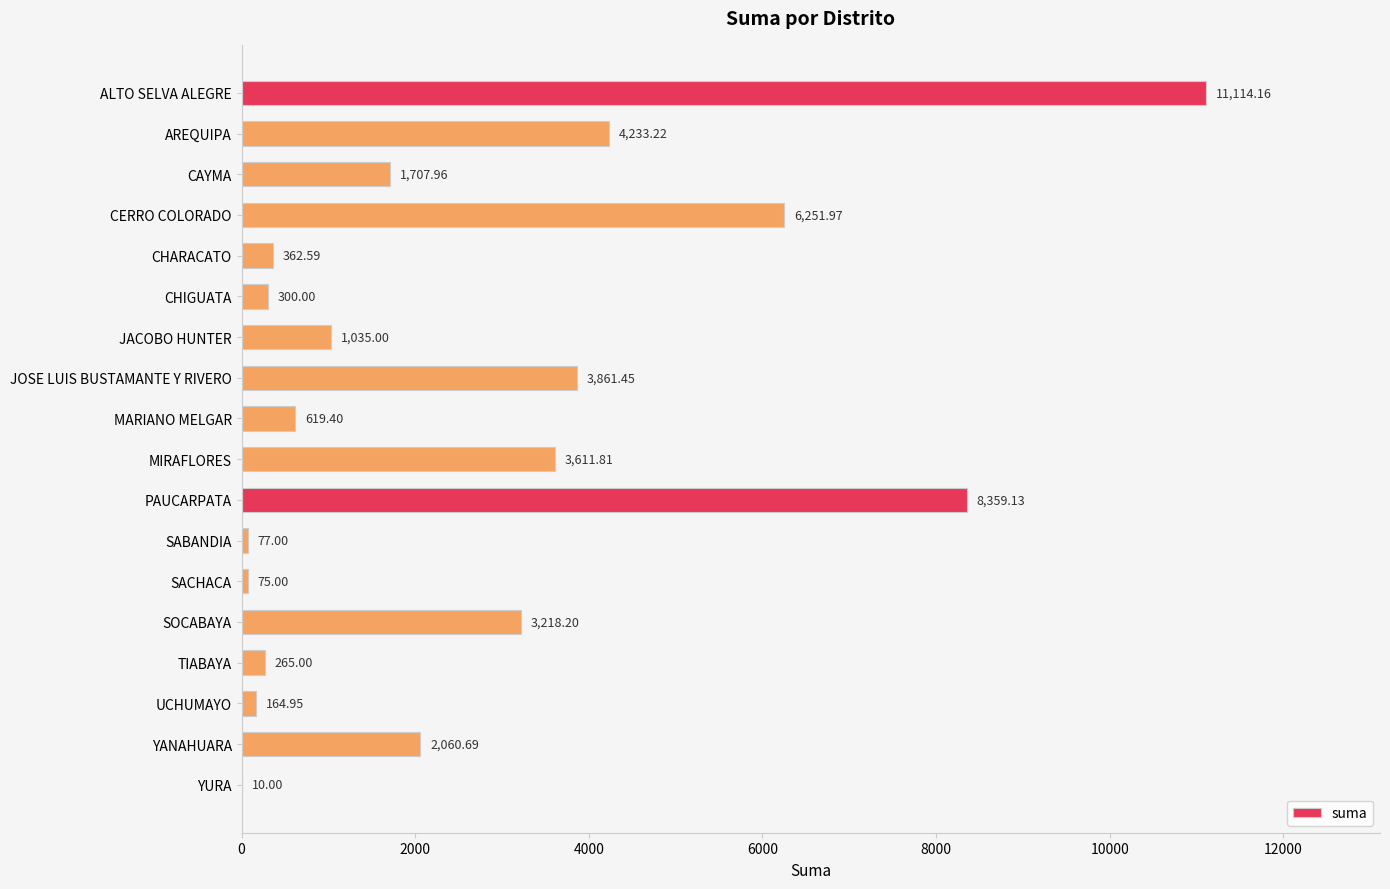

What is the change in value from CAYMA to YURA?

-1698.0